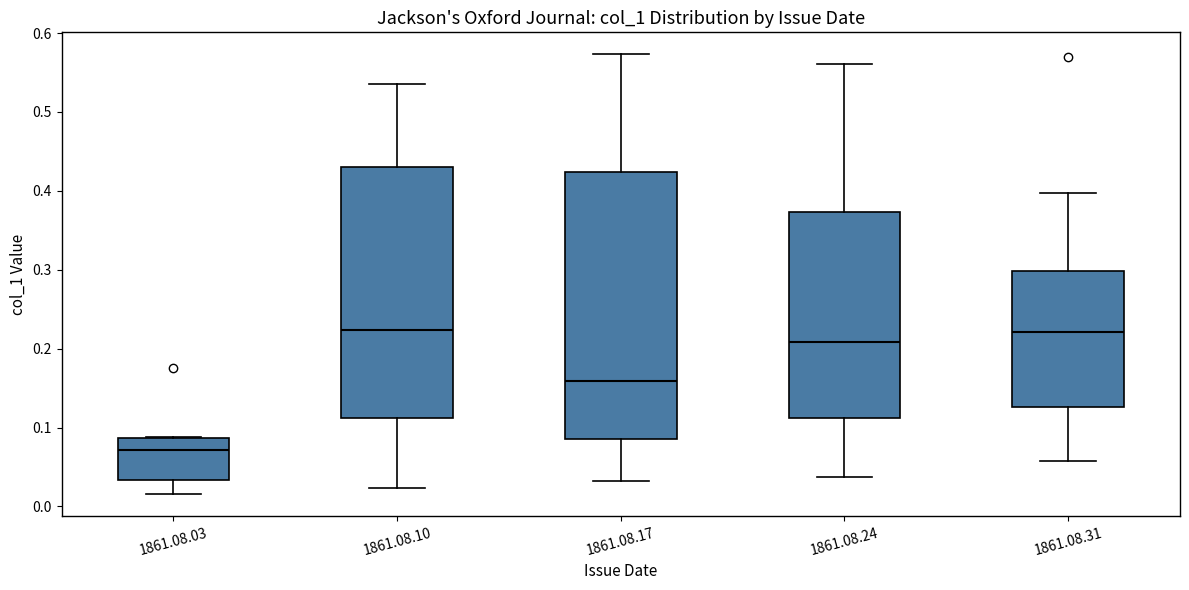

Where is the upper edge of the box for 1861.08.17 on the y-axis? The values are not printed on the chart, so give them approximately, as read against the axis.

0.42